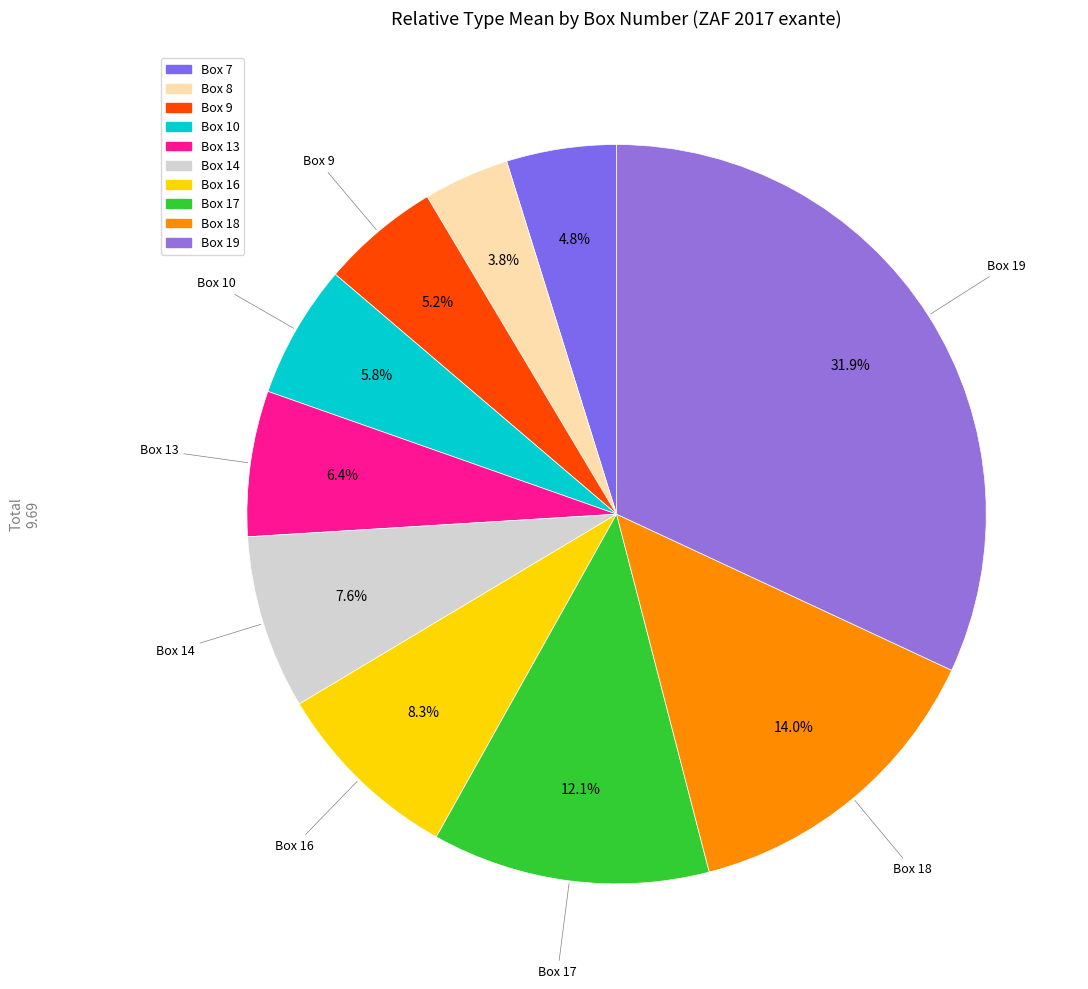

Do Box 18 and Box 19 together represent more than half of the pie?

No